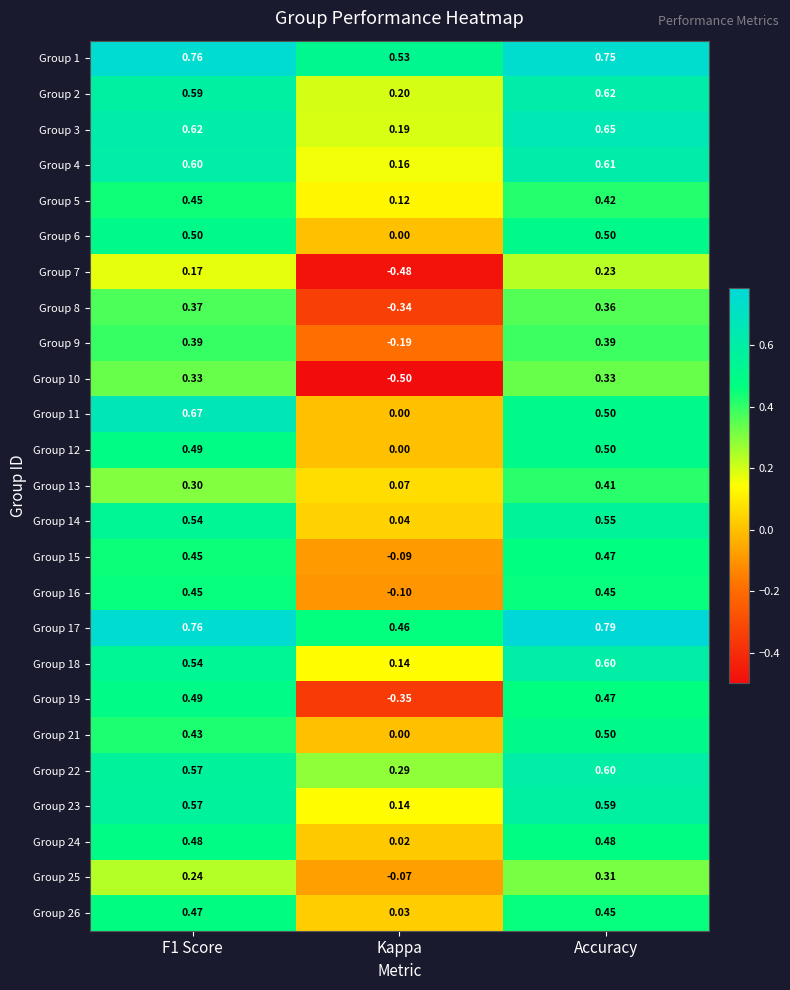

At which category does the chart reach its minimum across all series?

Kappa